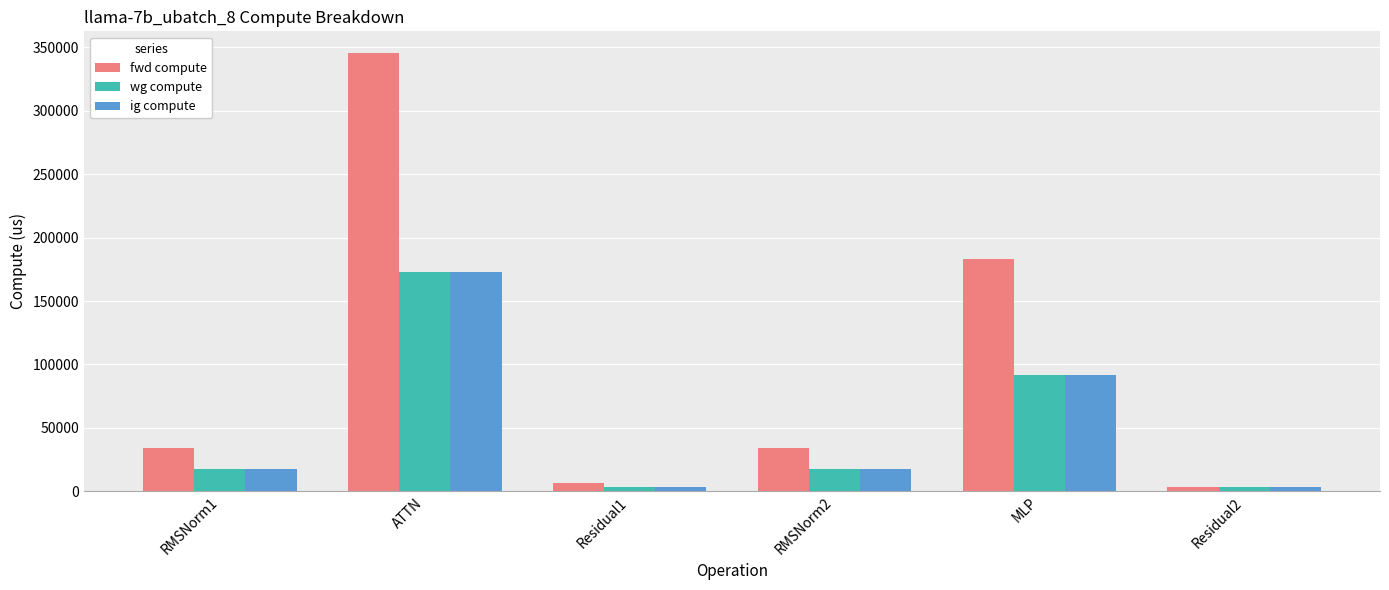

True or false: fwd compute has a value of 183062.0 at MLP.

True